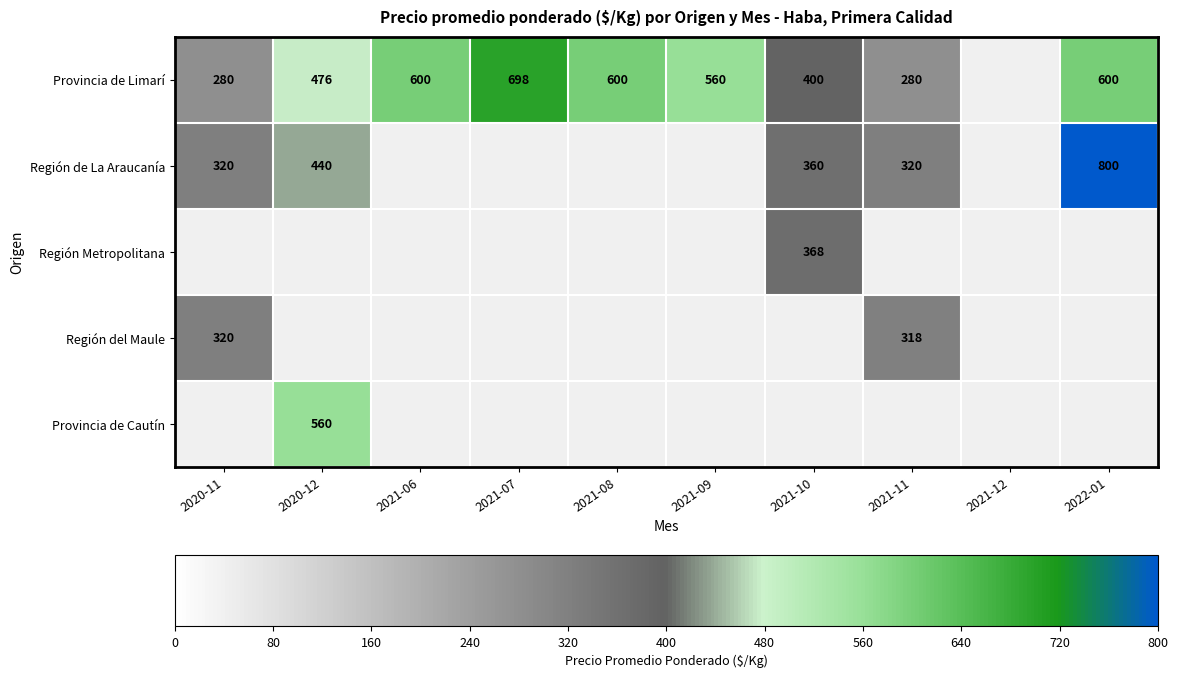

The value of Región de La Araucanía at 2021-10 is 604. True or false?

False